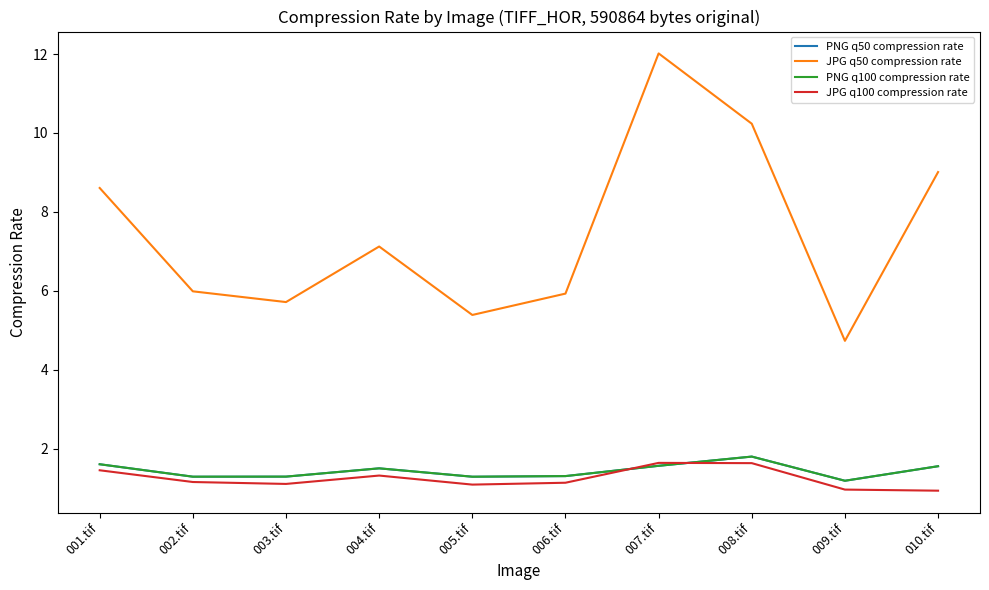

Which category has the lowest value in the JPG q100 compression rate series?

010.tif